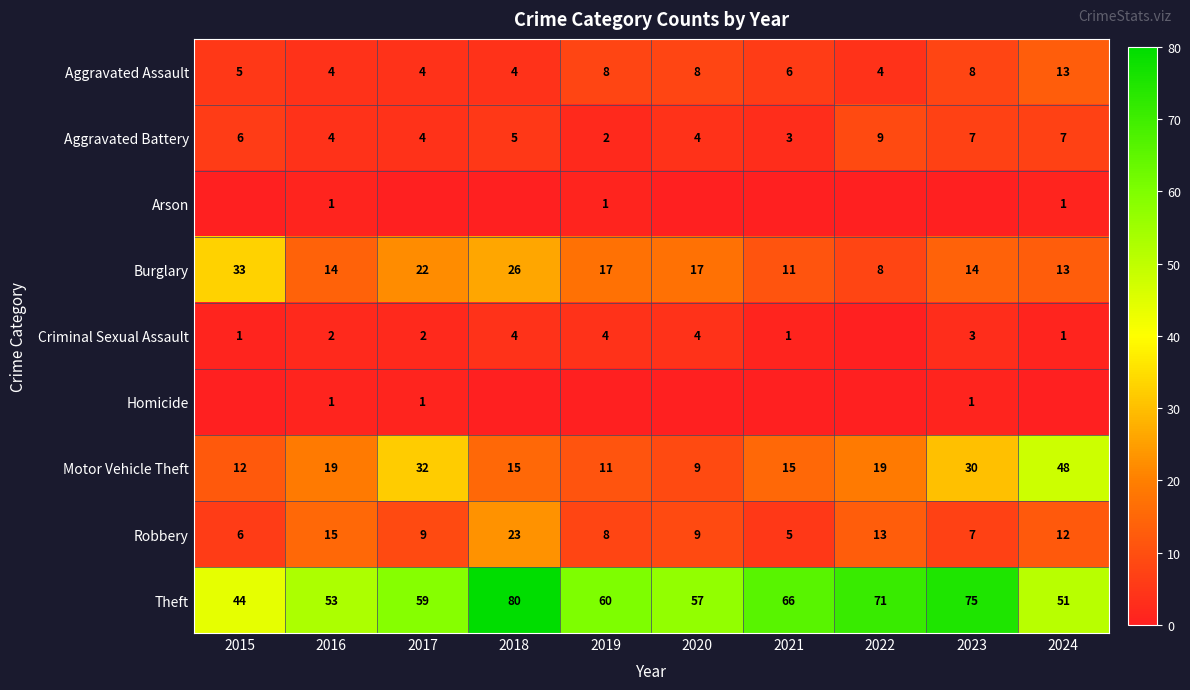

What is the highest value of the Aggravated Battery series?

9